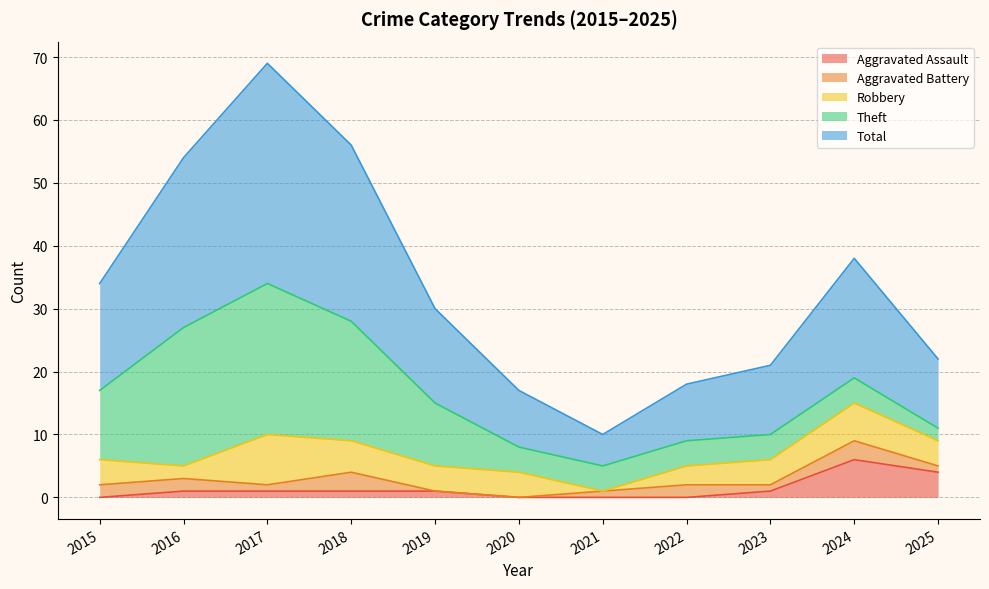

Is it true that Robbery equals 8 at 2024?

False